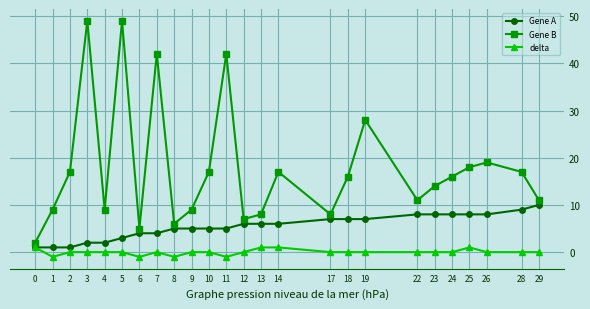

True or false: Gene A and Gene B cross at least once.

False